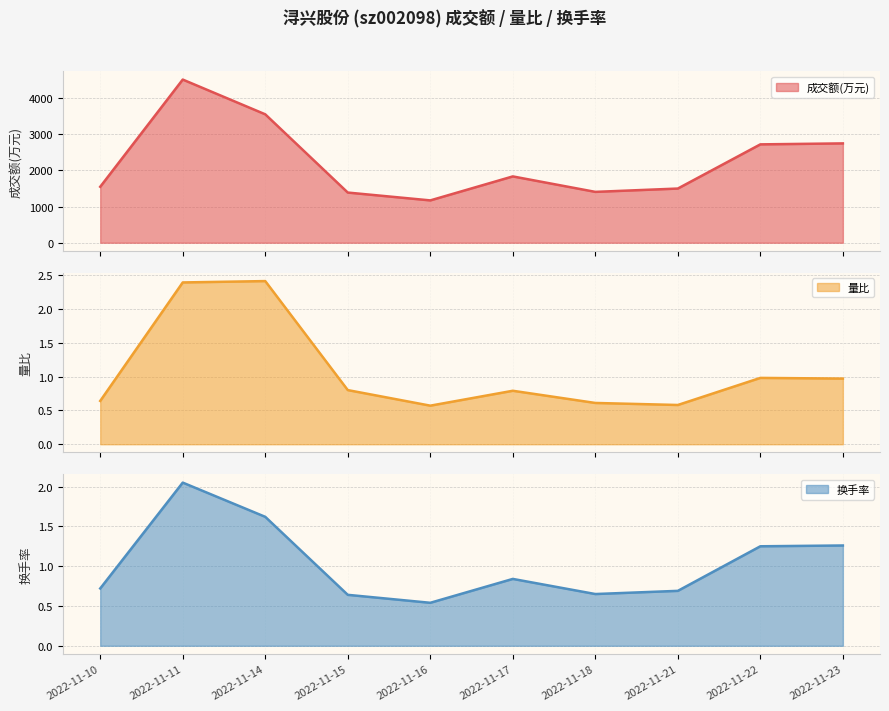

What is the greatest value displayed?

4517.0